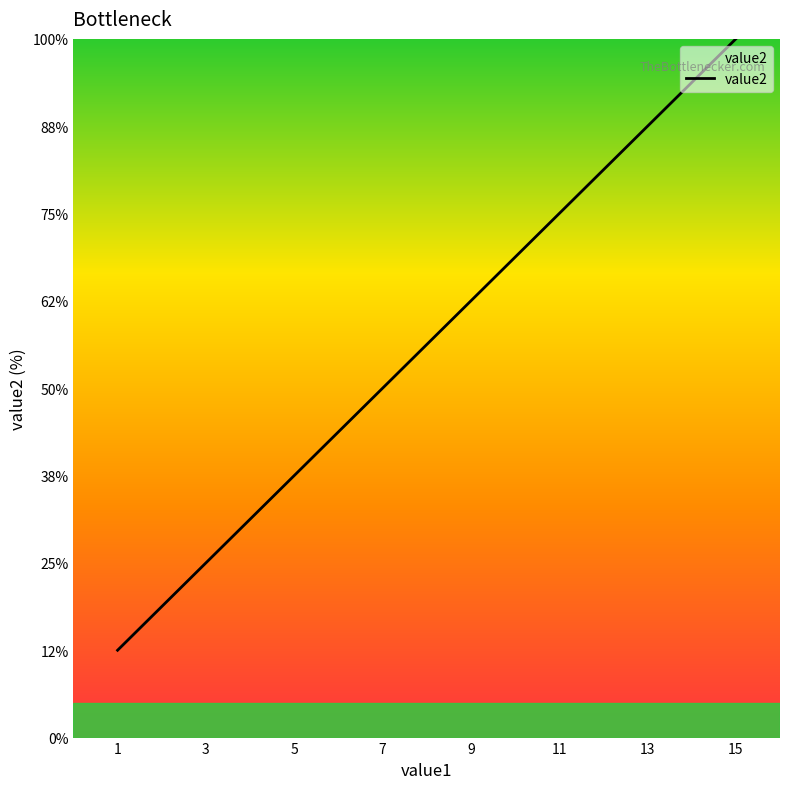

Is this an area chart (filled region under the line)?

Yes